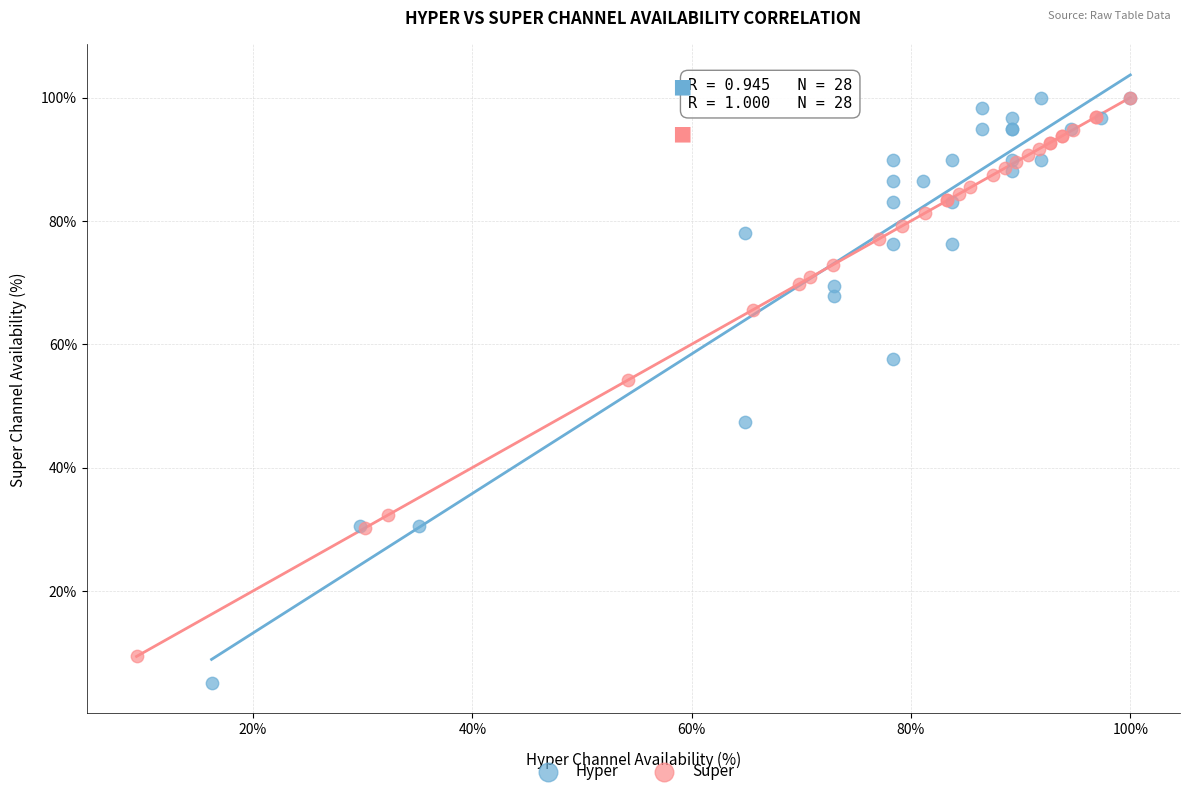

Which series has the widest spread of Y values?

Hyper